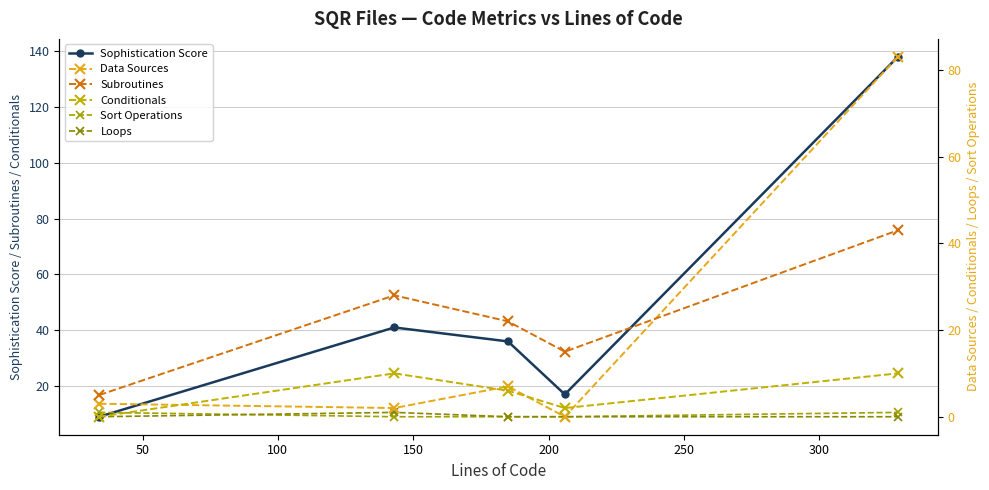

Rank the series by their maximum value, from lowest to highest.

Sort Operations, Loops, Conditionals, Subroutines, Data Sources, Sophistication Score